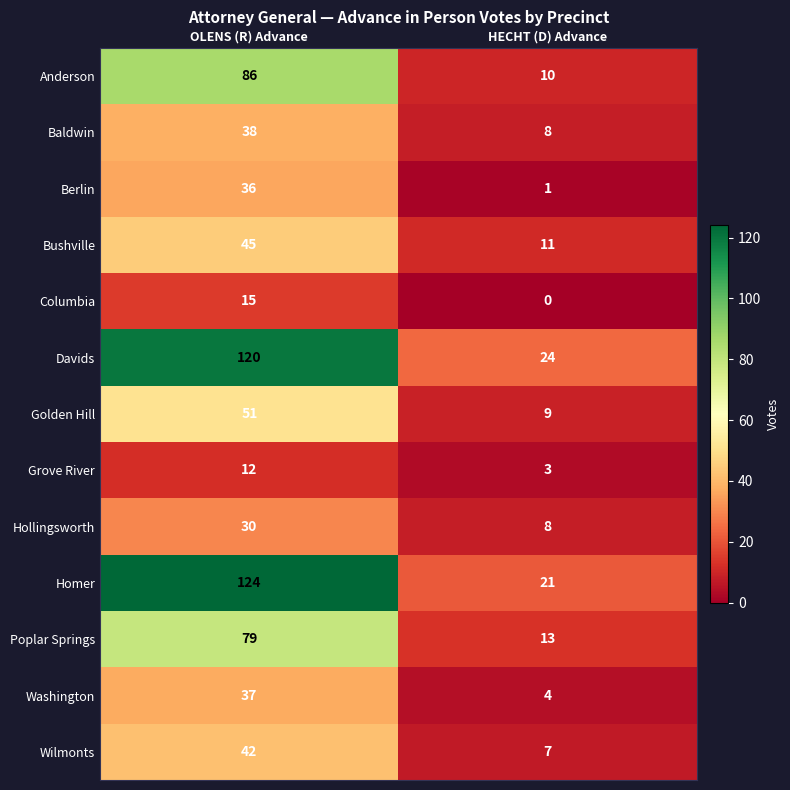

What is the difference between the highest and lowest values at OLENS (R) Advance?

112